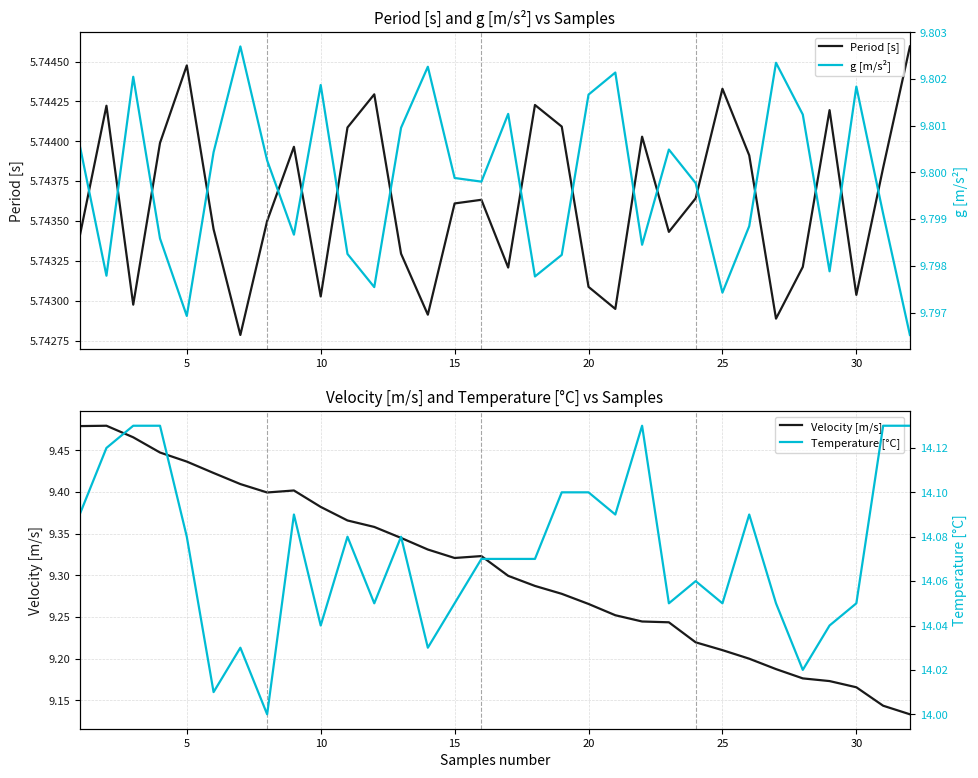

Is the value of Period [s] at 28 greater than the value of Velocity [m/s] at 9?

No